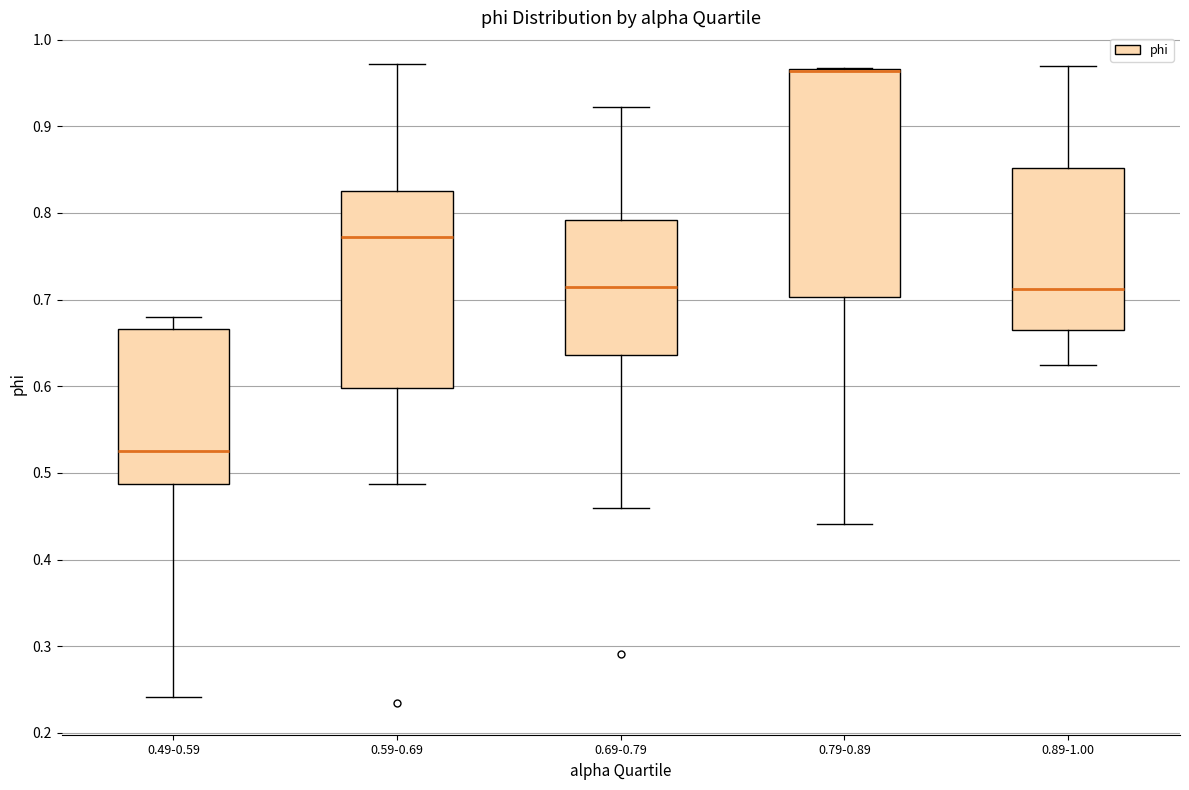

Reading left to right, read every box against the y-axis: the position of its median line, the range the box covers, and the ends of its whiskers. The values are not printed on the chart, so give them approximately, as read against the axis.

0.49-0.59: median 0.52, box 0.49 to 0.67, whiskers 0.24 to 0.68
0.59-0.69: median 0.77, box 0.60 to 0.83, whiskers 0.49 to 0.97
0.69-0.79: median 0.71, box 0.64 to 0.79, whiskers 0.46 to 0.92
0.79-0.89: median 0.96 (drawn on the box's upper edge), box 0.70 to 0.97, whiskers 0.44 to 0.97
0.89-1.00: median 0.71, box 0.66 to 0.85, whiskers 0.62 to 0.97